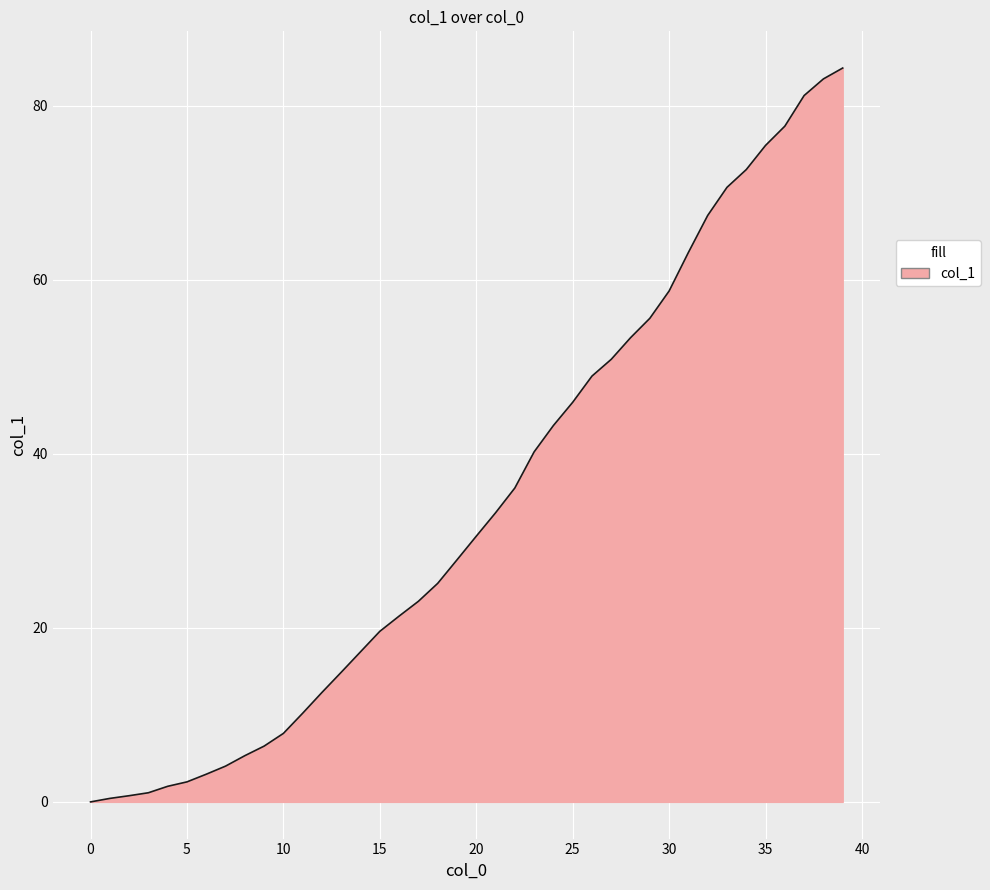

How many categories are shown in the chart?

40